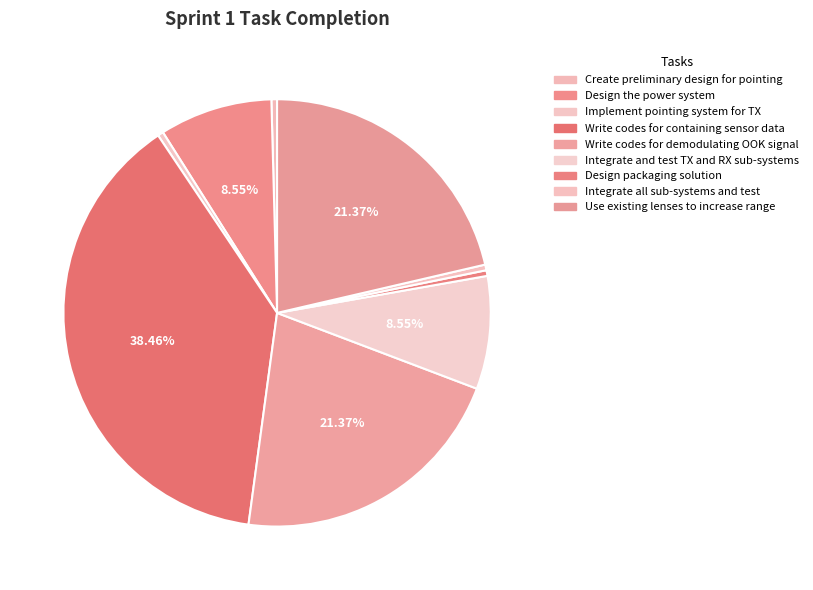

Does any single category account for the majority?

No